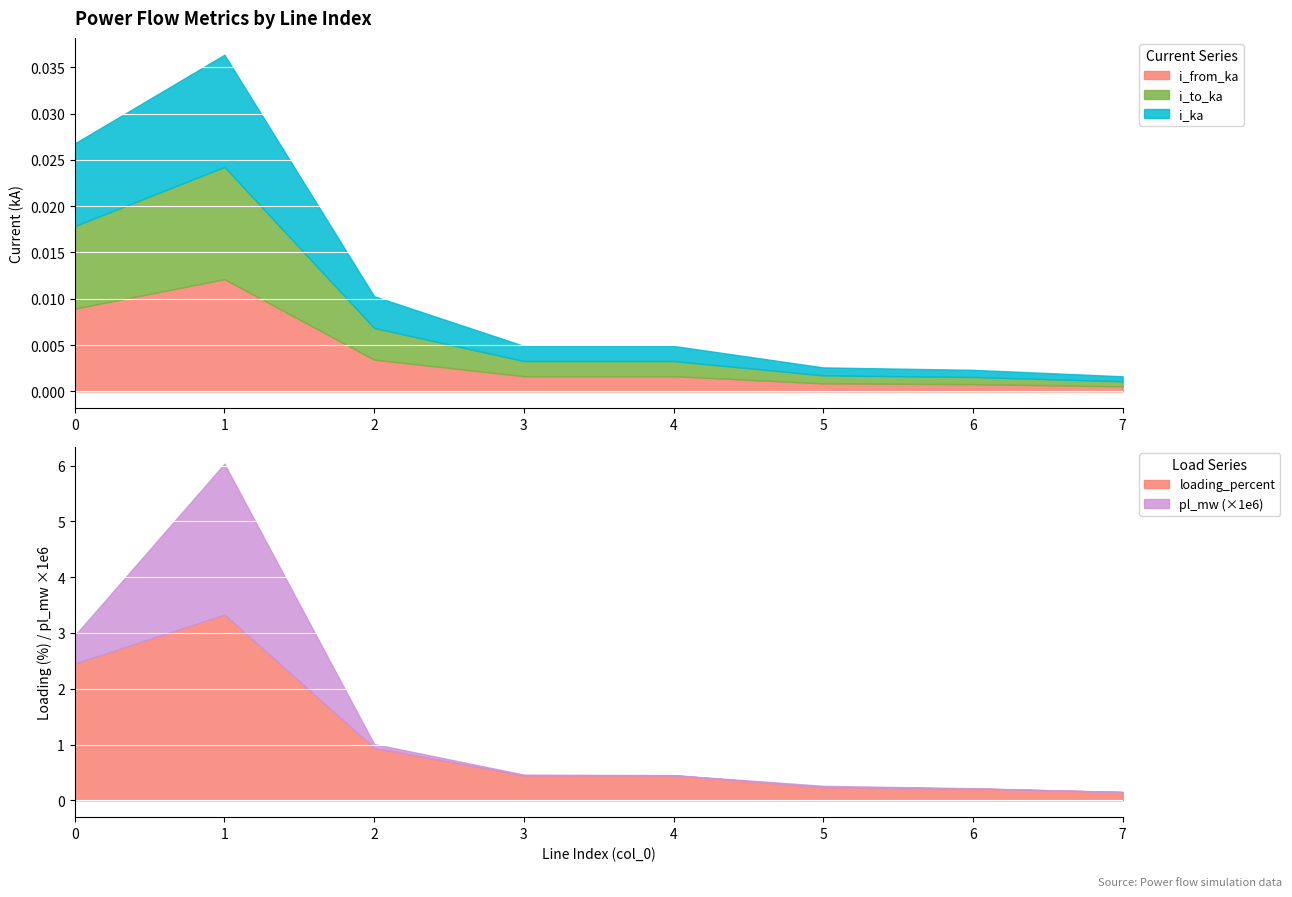

How many interior local valleys does the i_to_ka series have?

1